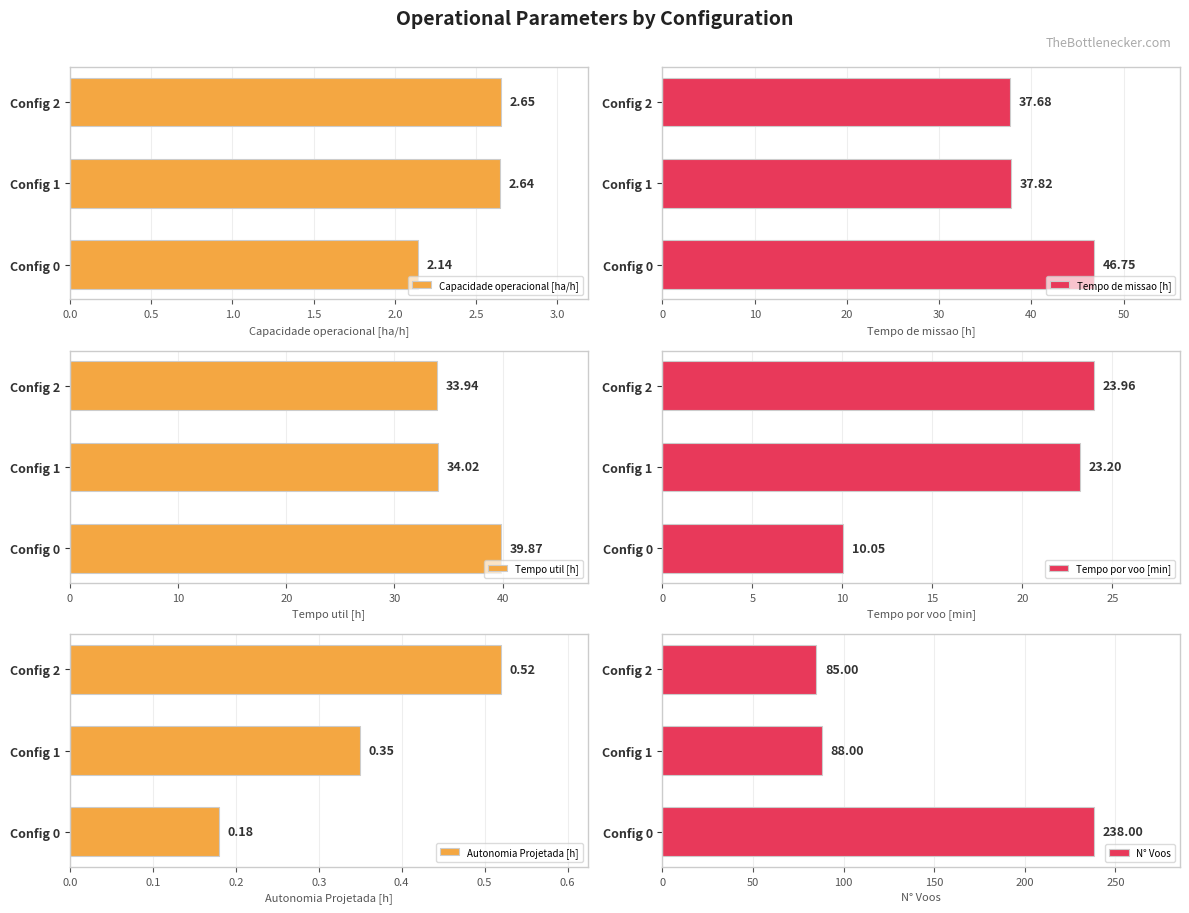

How many data points in N° Voos are less than 88?

1